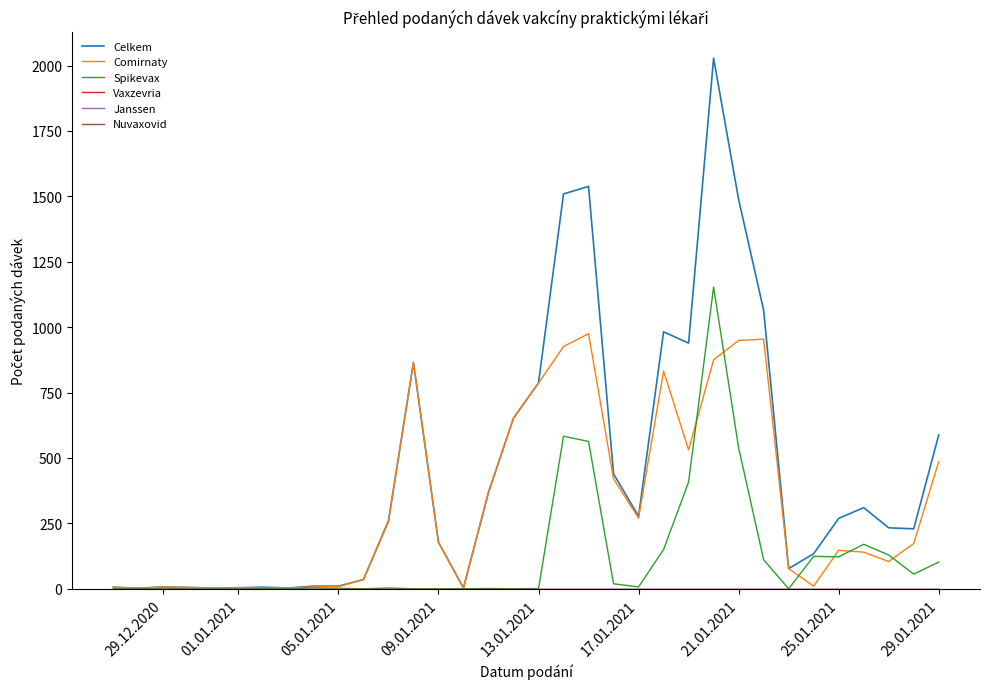

Which series has the largest range (max minus min)?

Celkem